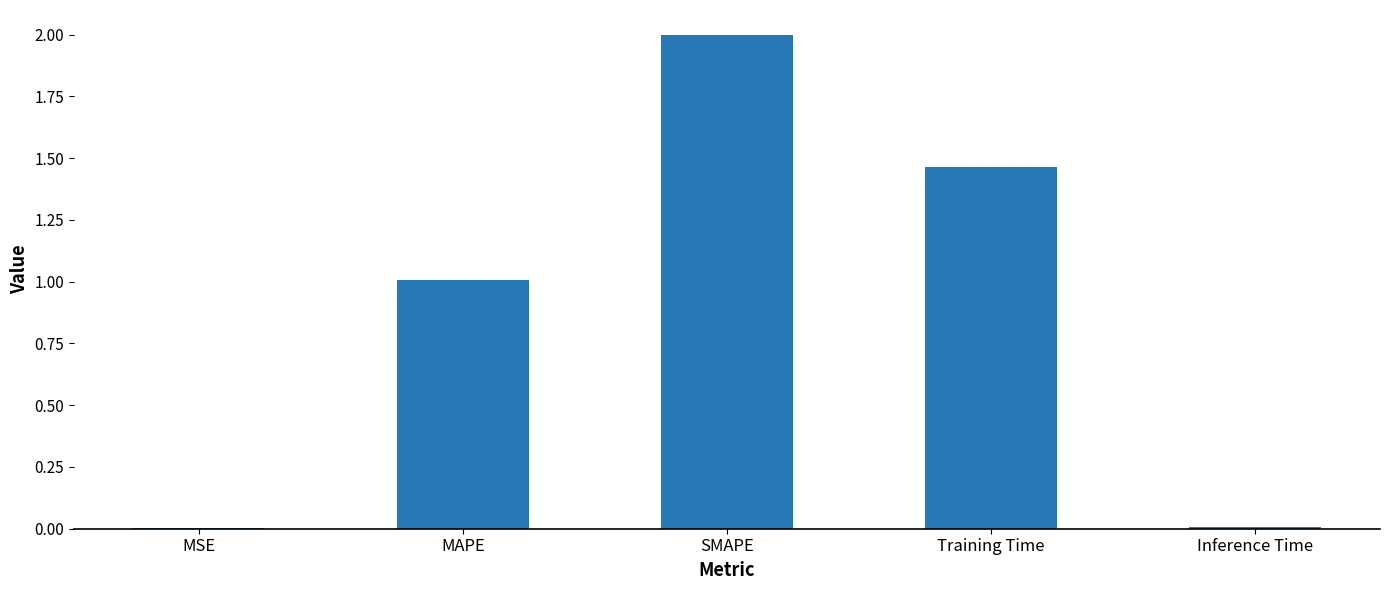

How many categories are shown in the chart?

5